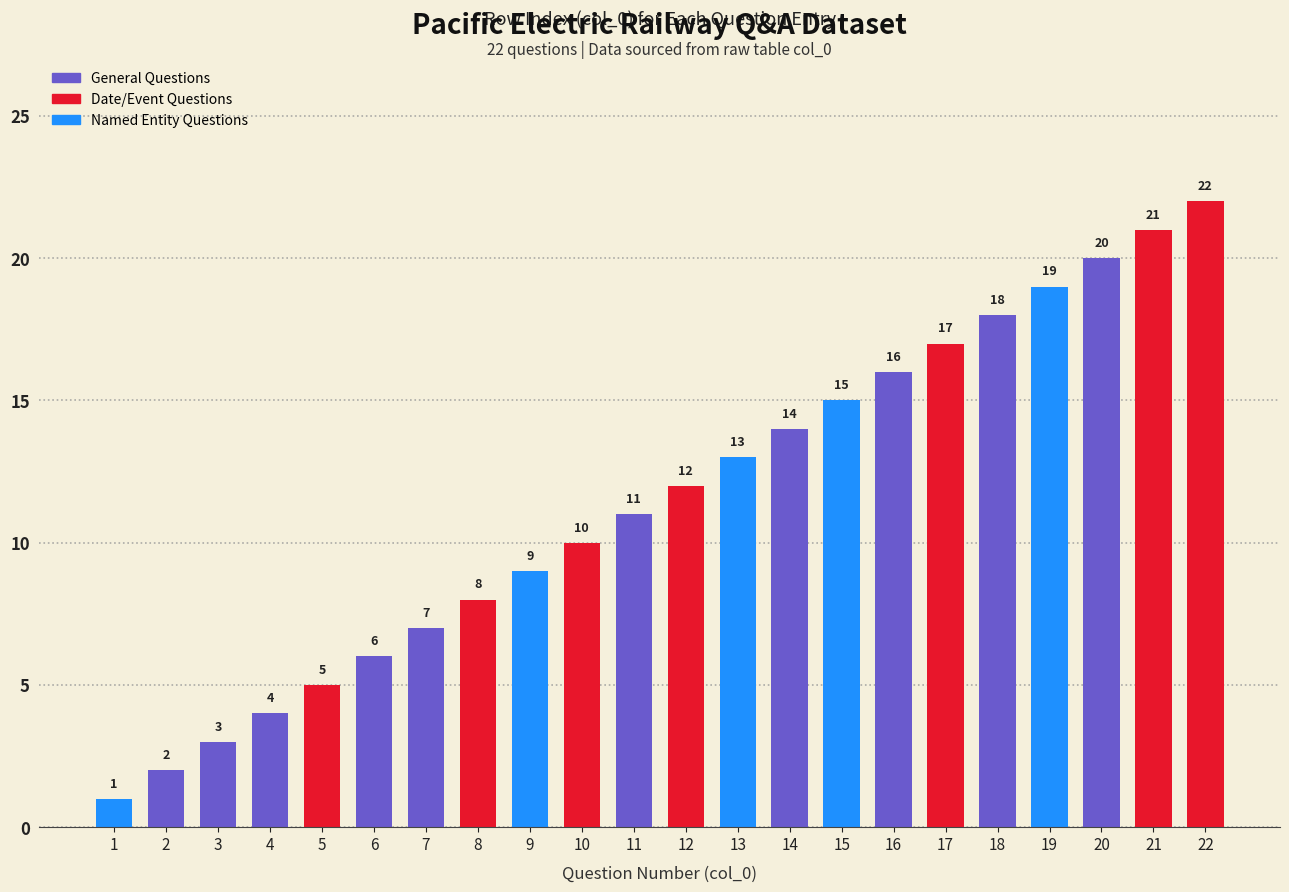

Are the bars horizontal?

No